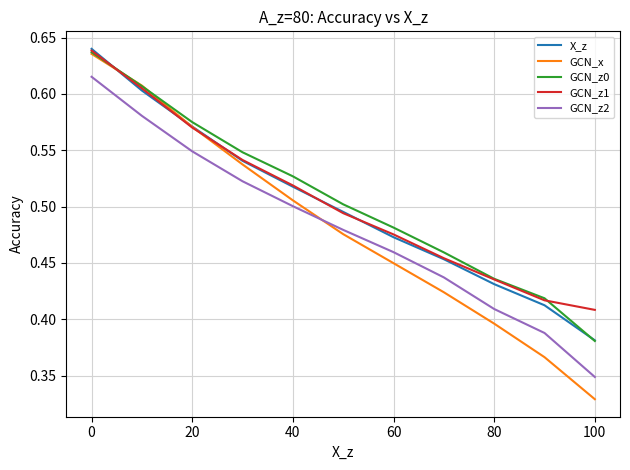

Which series has the largest range (max minus min)?

GCN_x